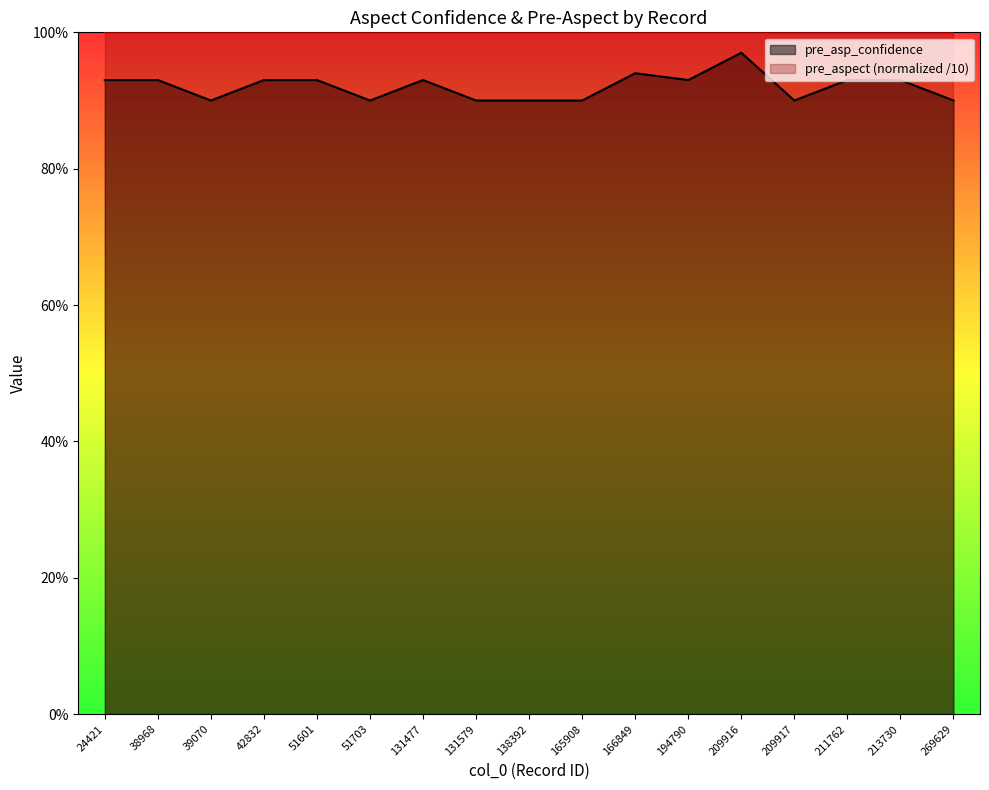

Which label corresponds to the largest value in the chart?

209916